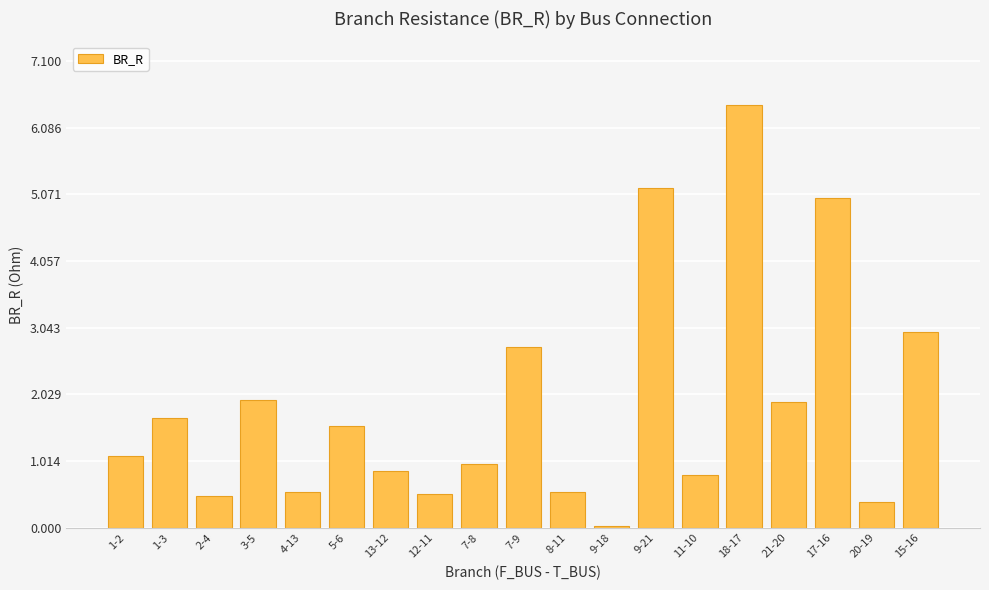

What is the difference between the values at 12-11 and 13-12?

0.3